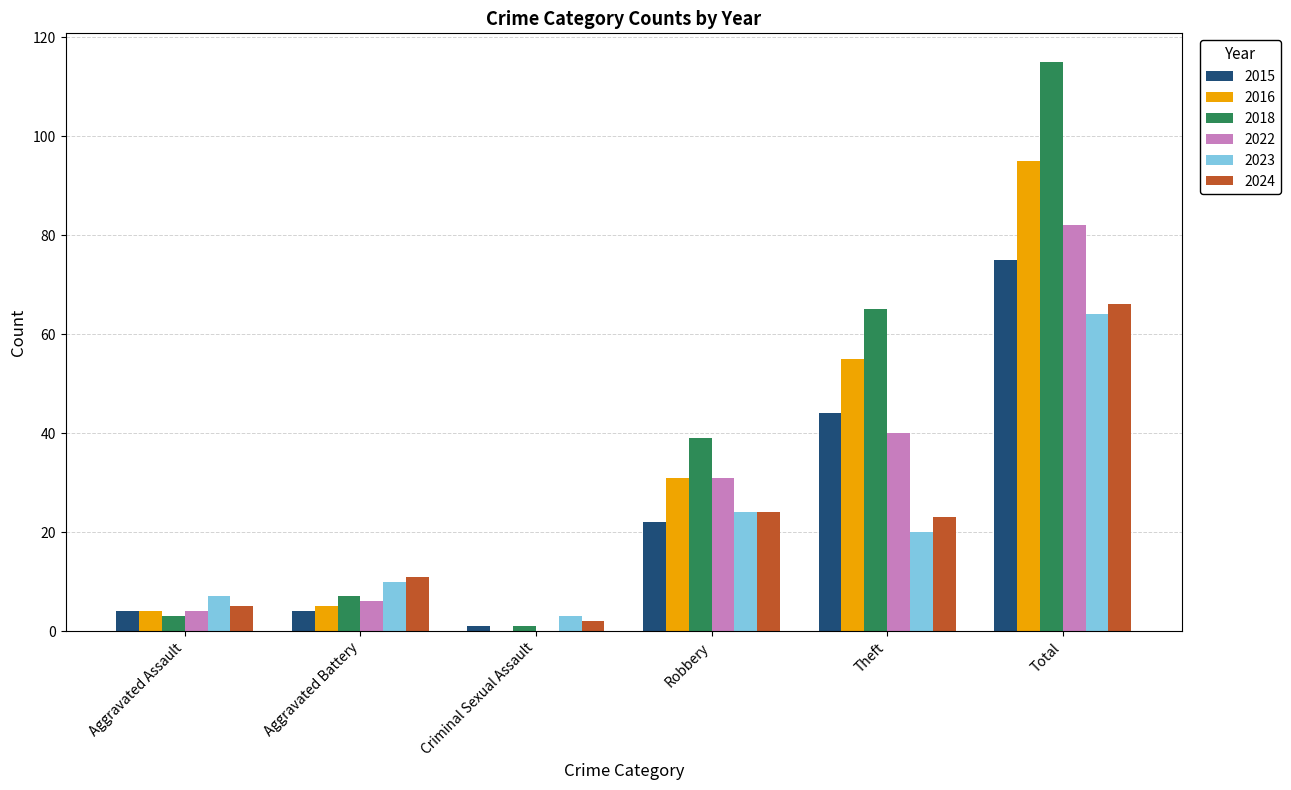

Which series has the largest total across all categories?

2018